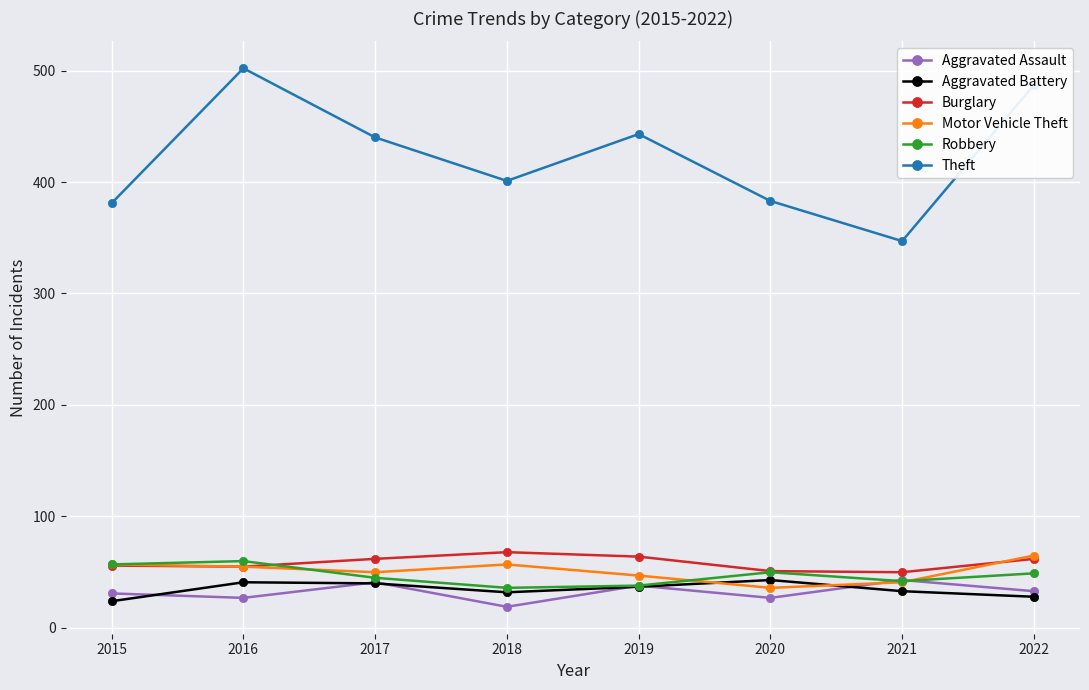

At how many categories does at least one series exceed 108?

8